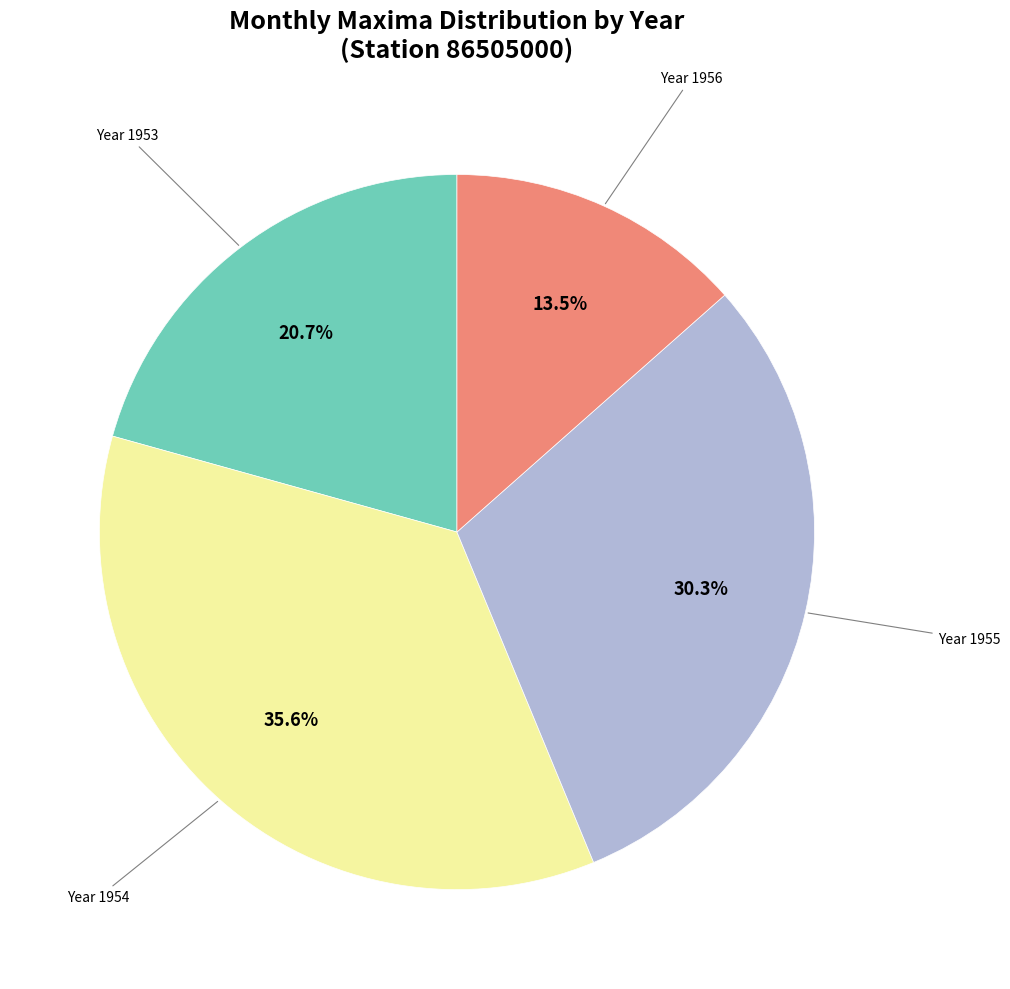

Does any single category account for the majority?

No